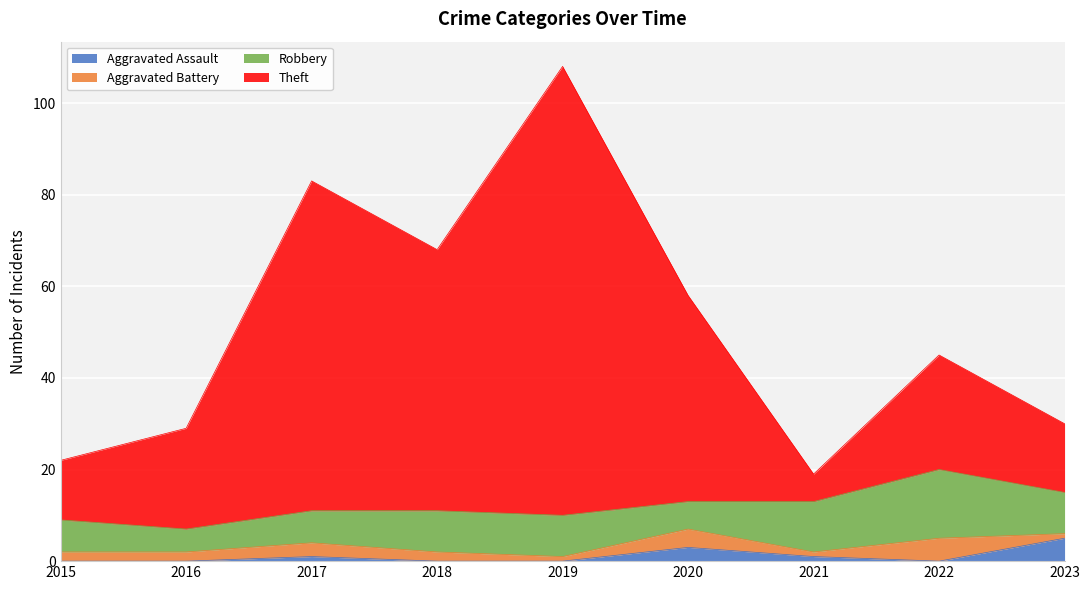

Is it true that Aggravated Assault equals 0 at 2017?

False